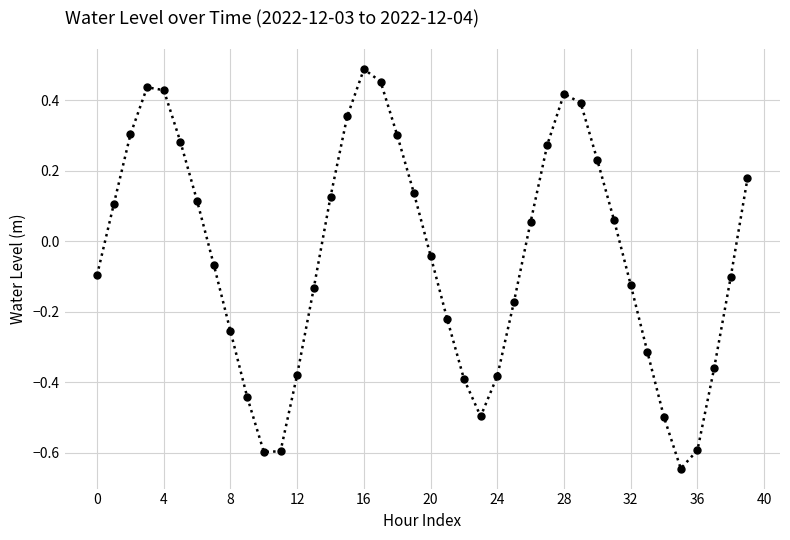

What is the difference between the maximum and minimum values?

1.1